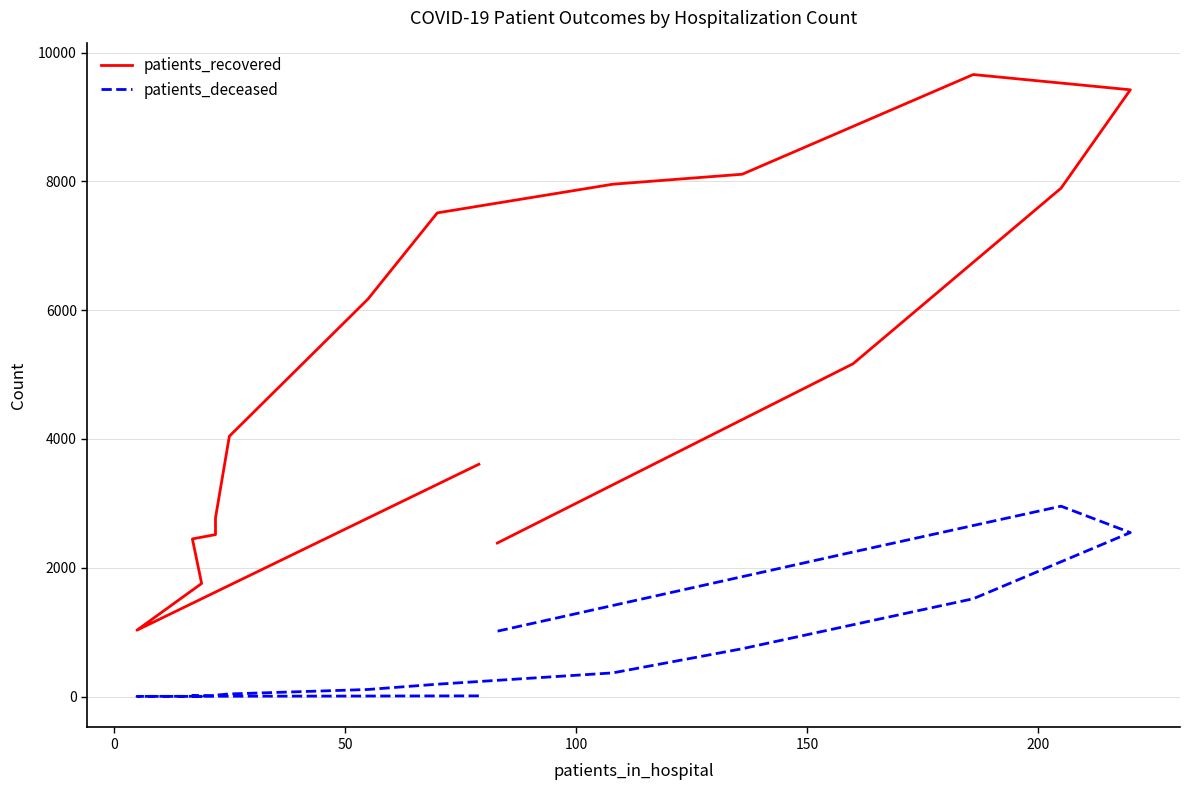

True or false: patients_deceased and patients_recovered cross at least once.

False